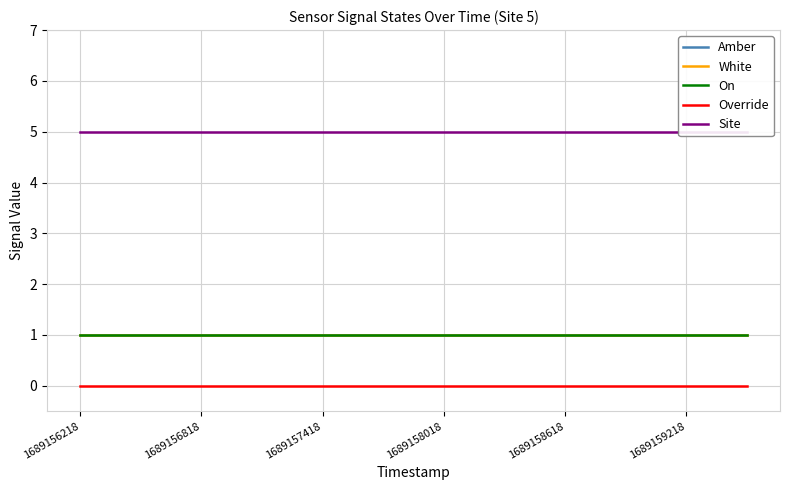

At which label does Amber reach its minimum?

1689156218